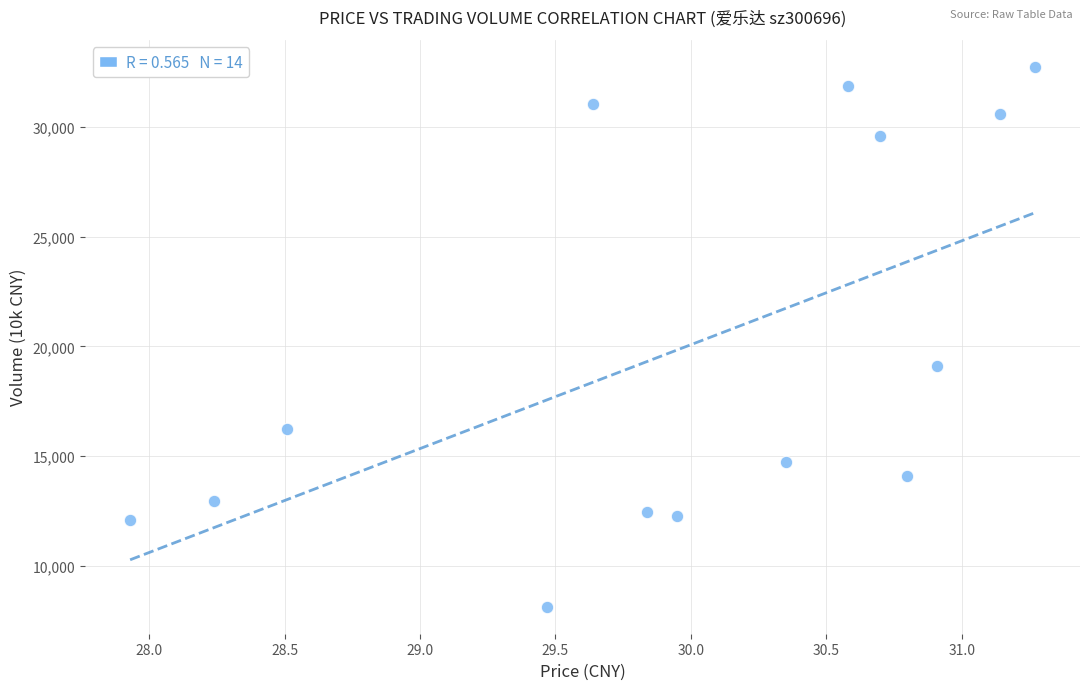

What Y value in the scatter plot is closest to 20437?

19106